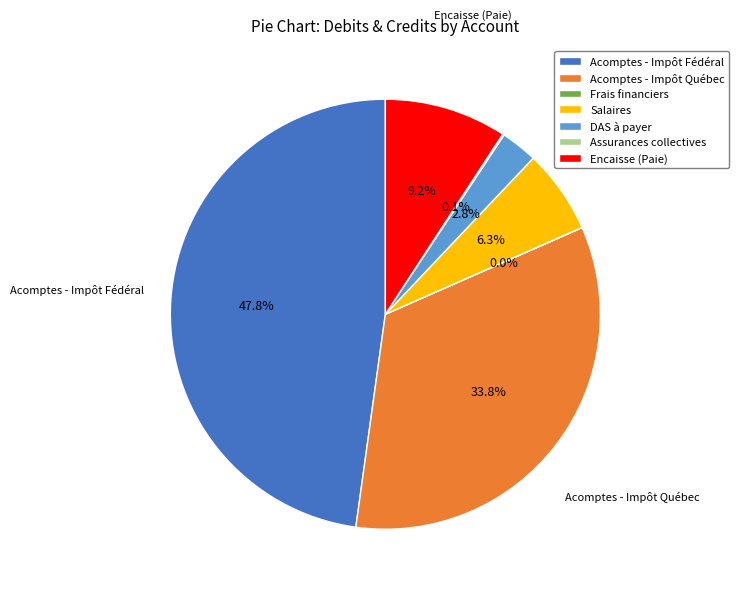

Between Acomptes - Impôt Fédéral and DAS à payer, which is larger?

Acomptes - Impôt Fédéral